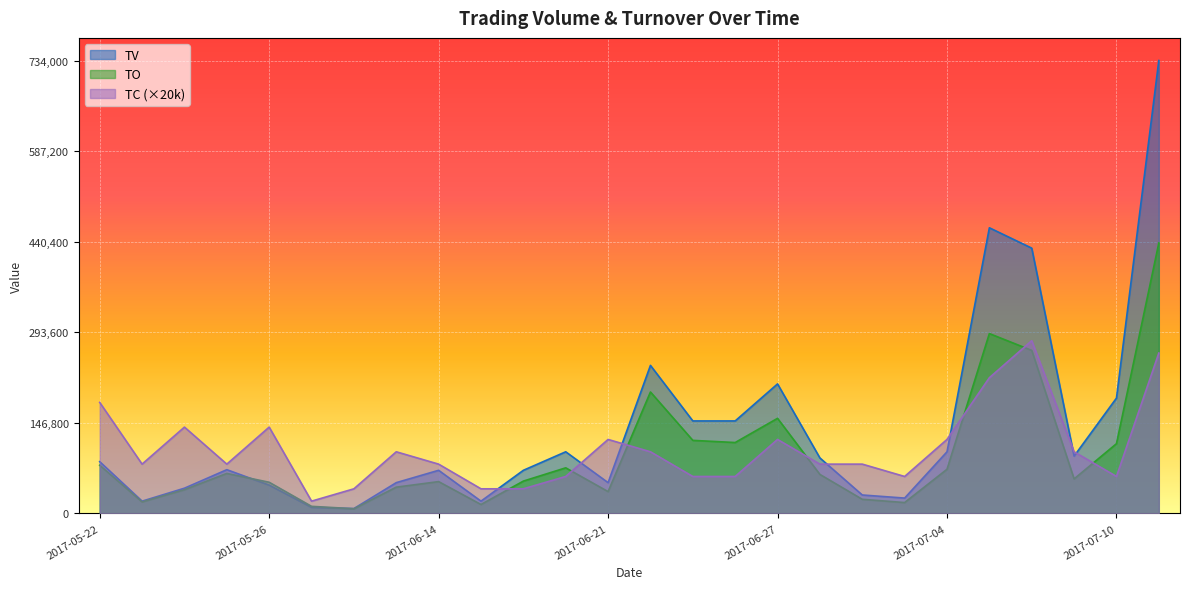

What is the difference between the TO values at 2017-05-23 and 2017-07-05?

272760